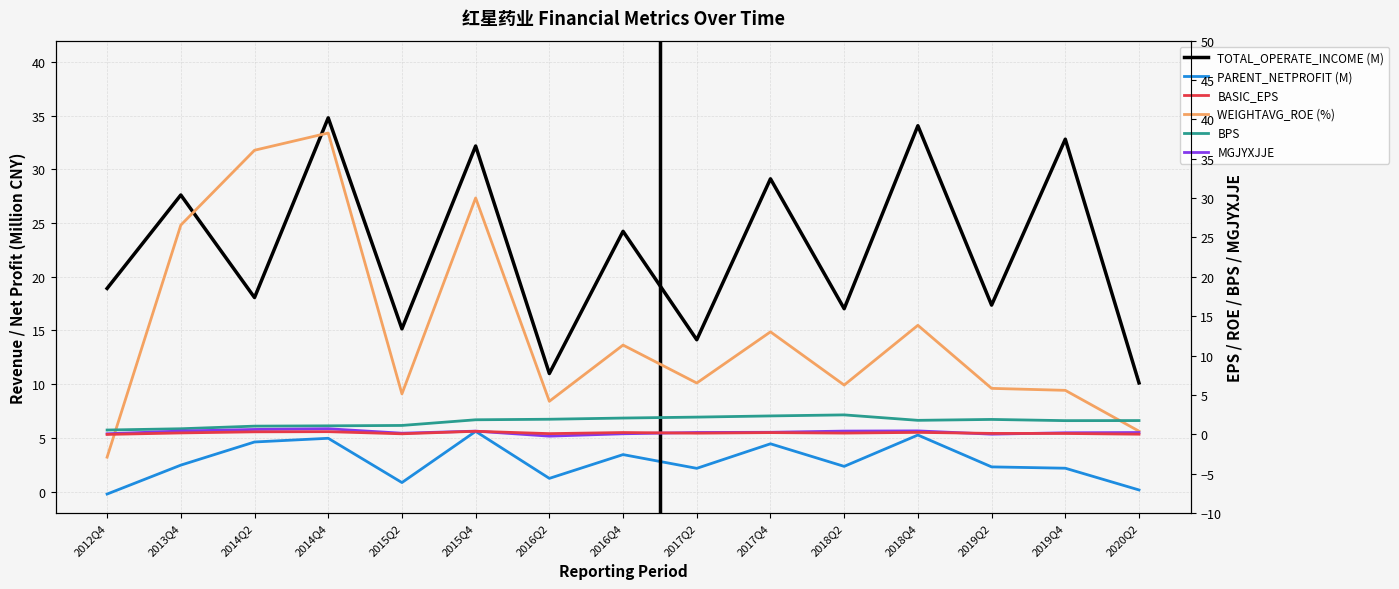

At which label is MGJYXJJE closest to 0?

2019Q2